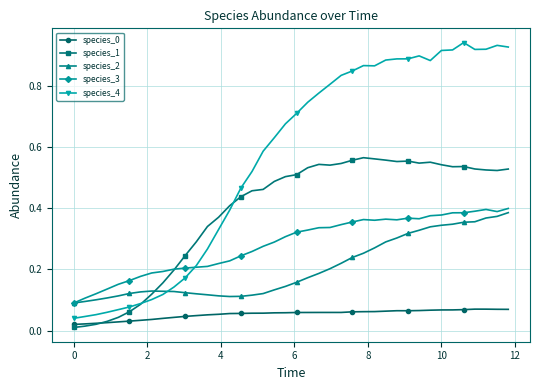

True or false: species_0 and species_2 cross at least once.

False